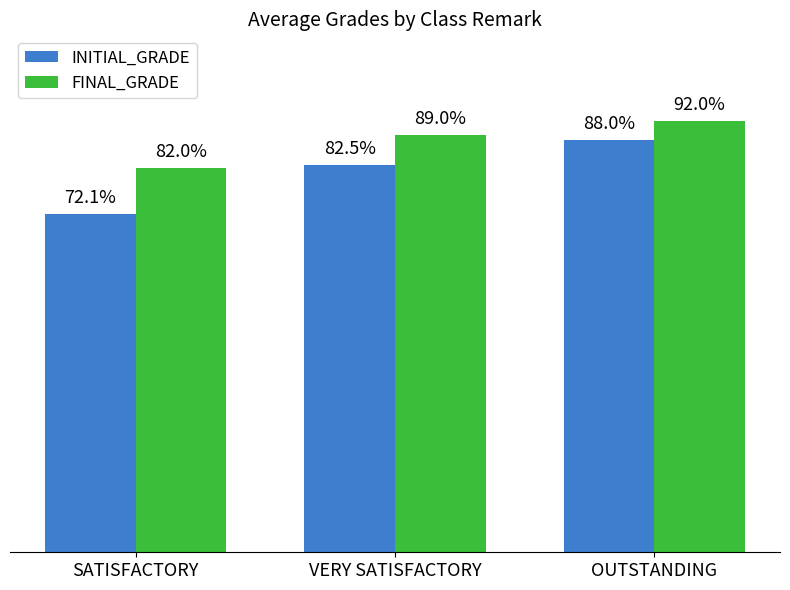

Which series has the widest spread of values?

INITIAL_GRADE